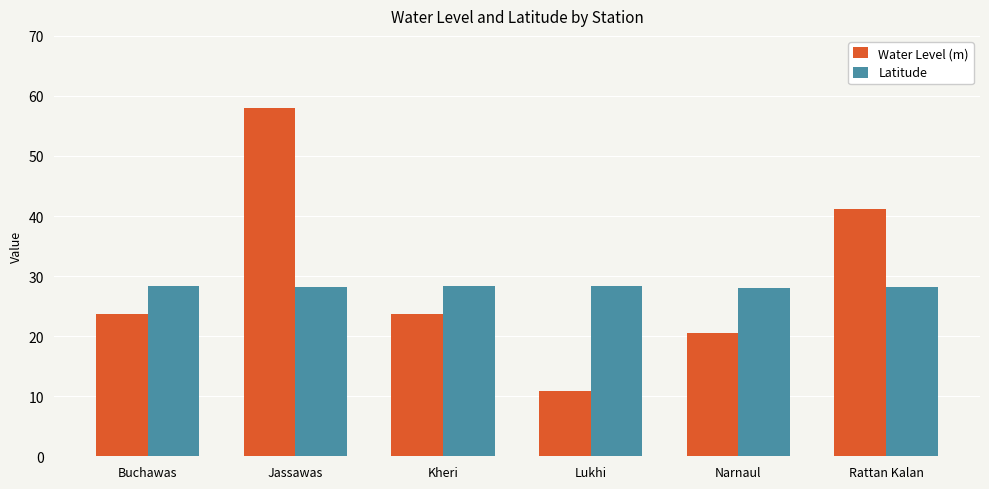

What is the sum of the Latitude values at Kheri and Narnaul?

56.4